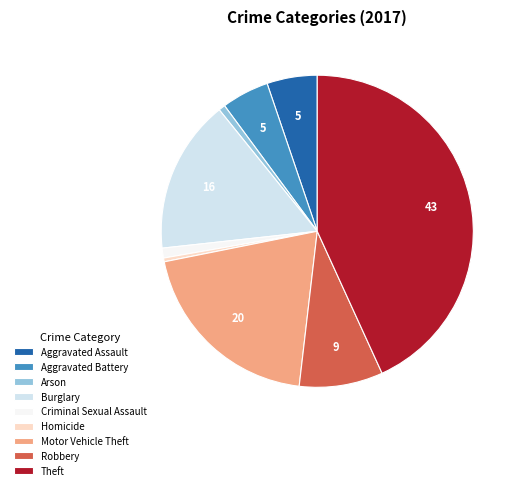

Approximately how many times larger is the value at Arson compared to Criminal Sexual Assault?

0.7